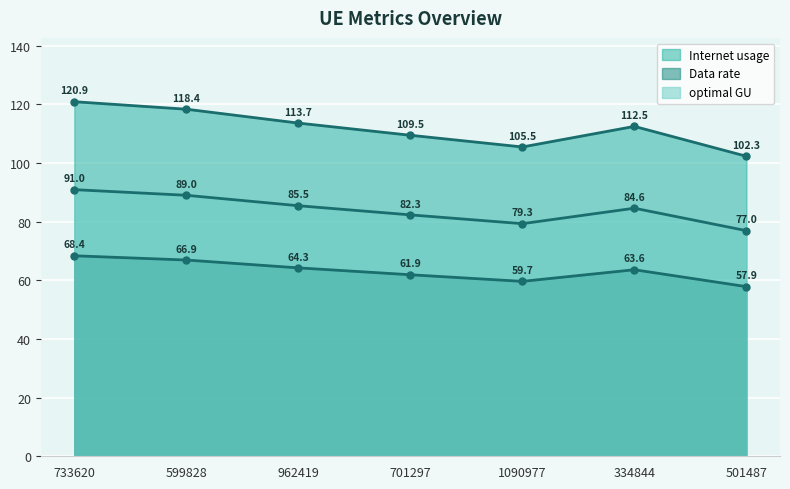

List the series in order of their peak value, highest first.

Internet usage, optimal GU, Data rate